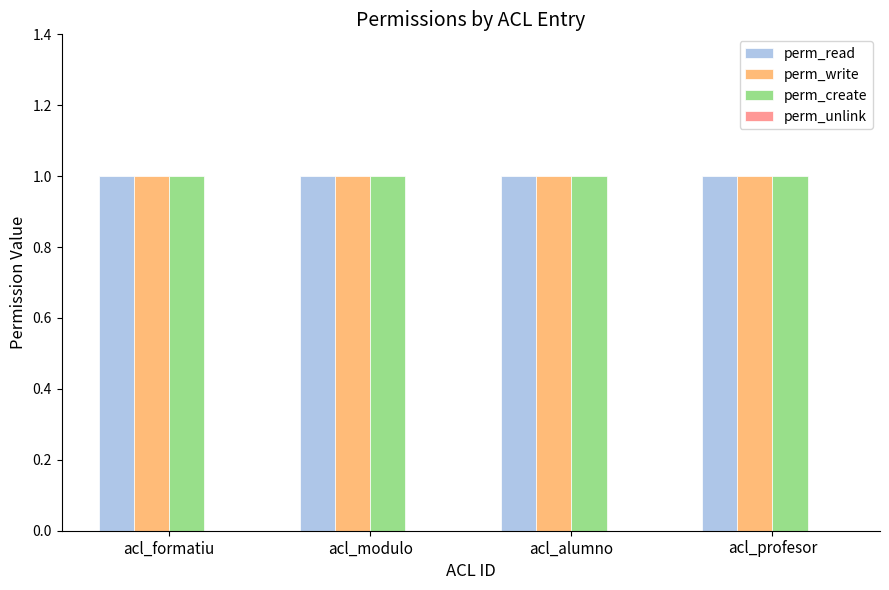

What is the sum of all perm_create values?

4